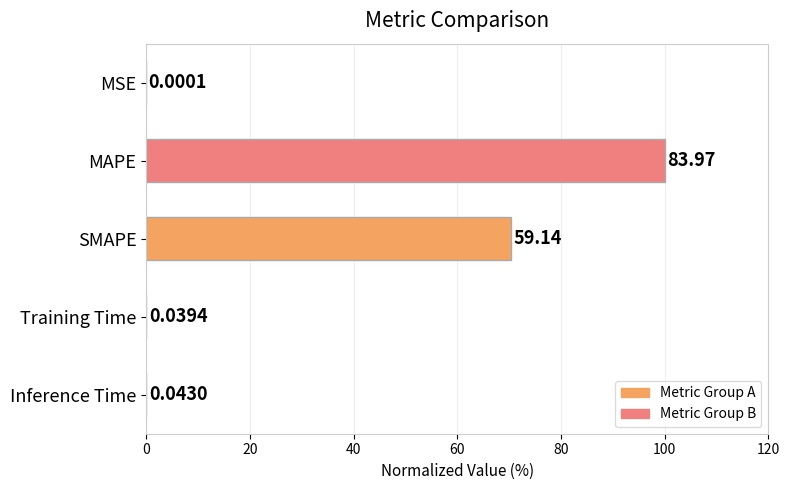

Which label corresponds to the largest value in the chart?

MAPE